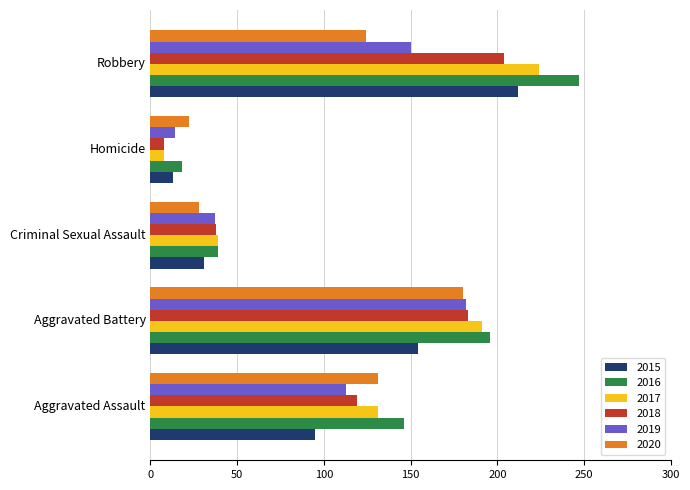

What is the sum of the 2018 values at Robbery and Aggravated Battery?

387